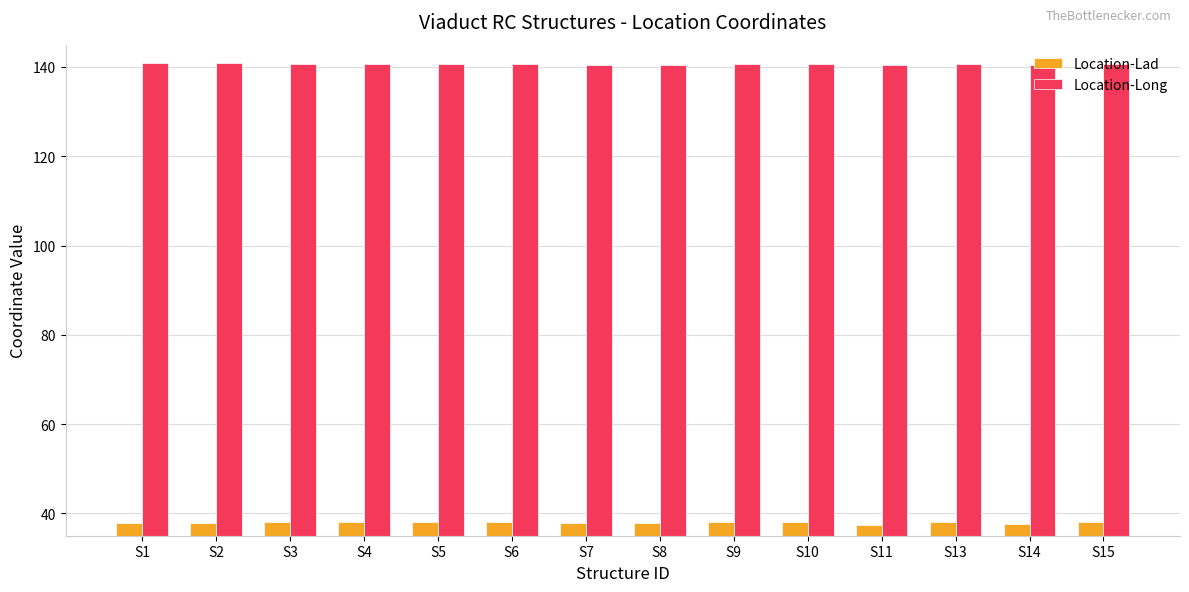

Does the chart contain stacked bars?

No